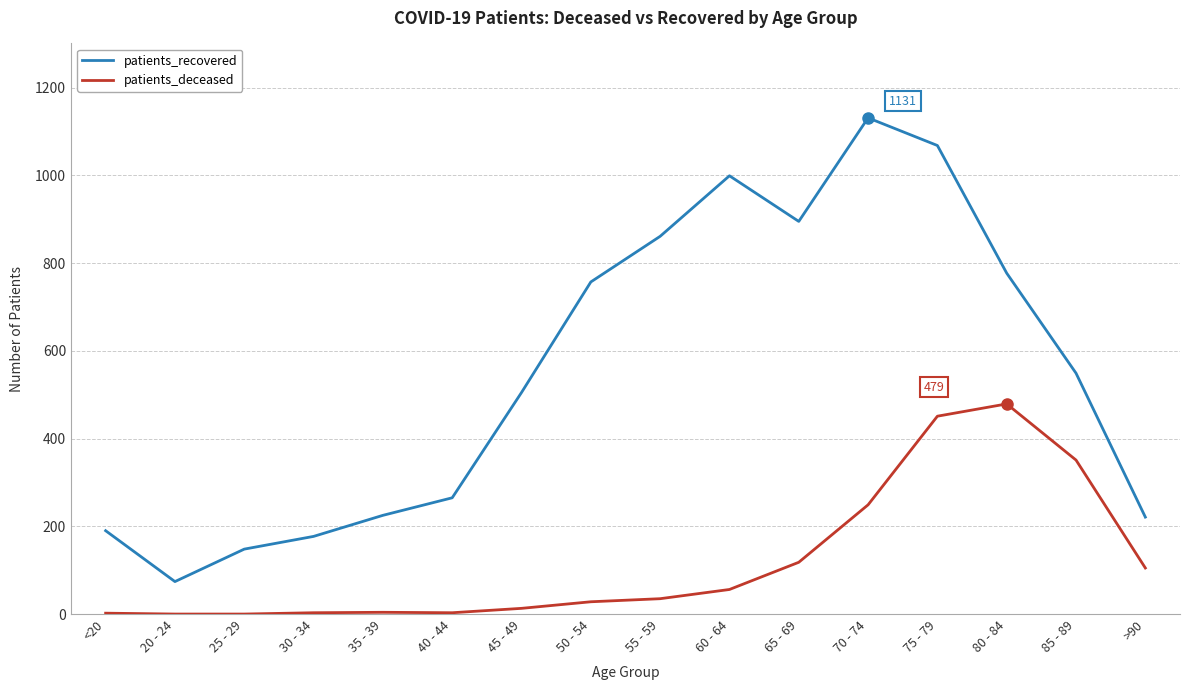

True or false: patients_deceased and patients_recovered cross at least once.

False